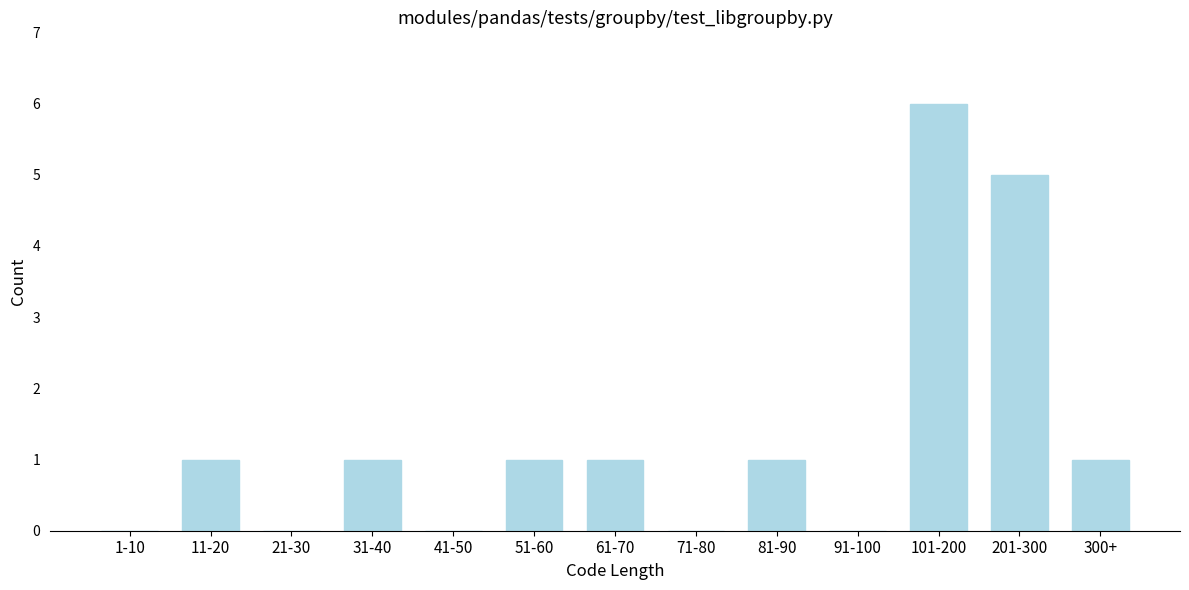

Reading right to left, extract all data points from this chart.

300+=1	201-300=5	101-200=6	91-100=0	81-90=1	71-80=0	61-70=1	51-60=1	41-50=0	31-40=1	21-30=0	11-20=1	1-10=0